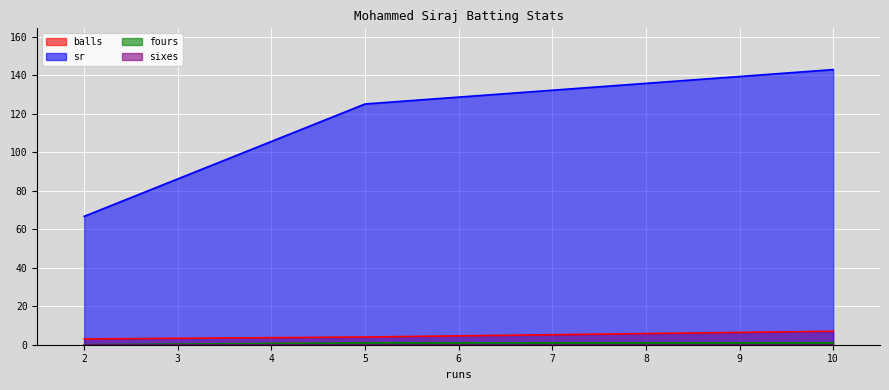

What is the sum of all fours values?

2.0